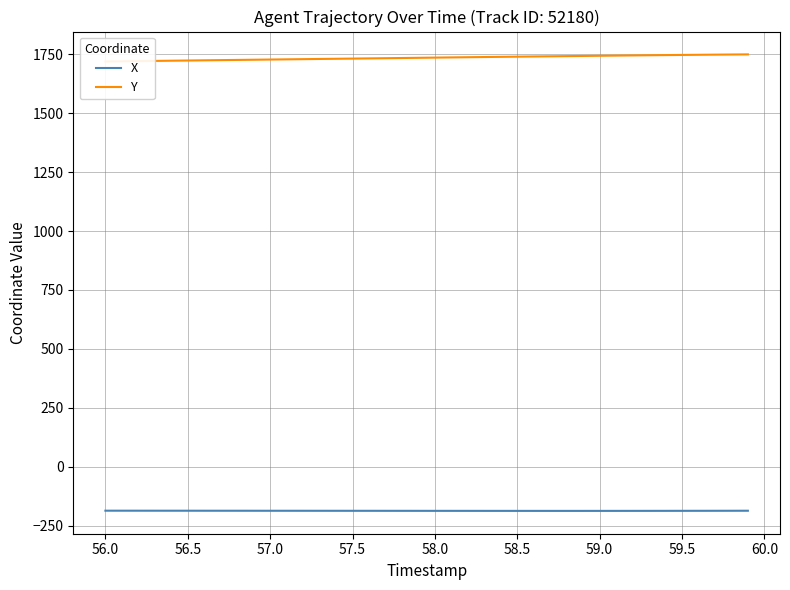

Which series has the widest spread of values?

Y